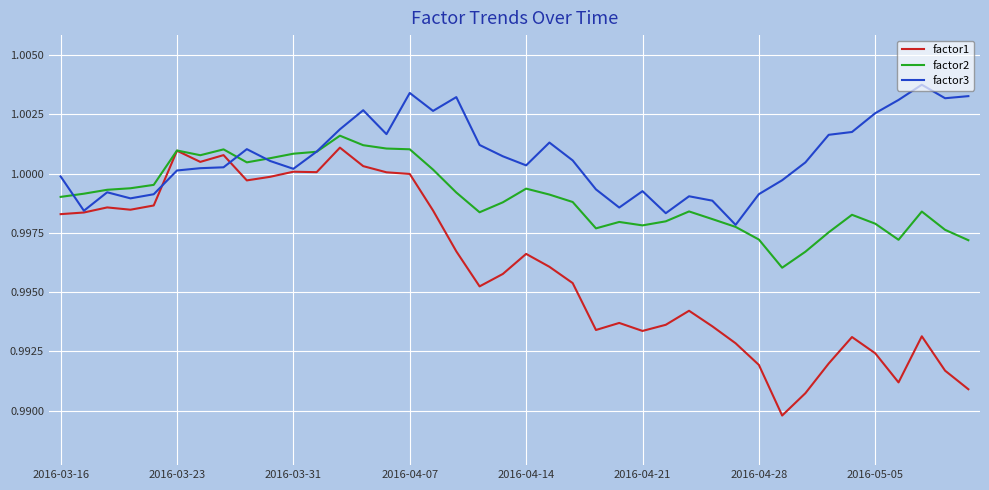

List the series in order of their overall mean, lowest first.

factor1, factor2, factor3